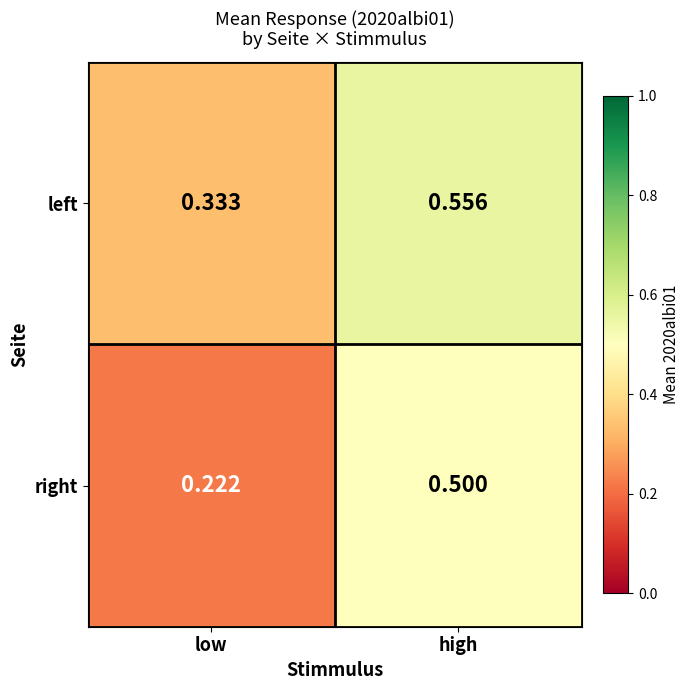

List the labels in order of left value, smallest first.

low, high